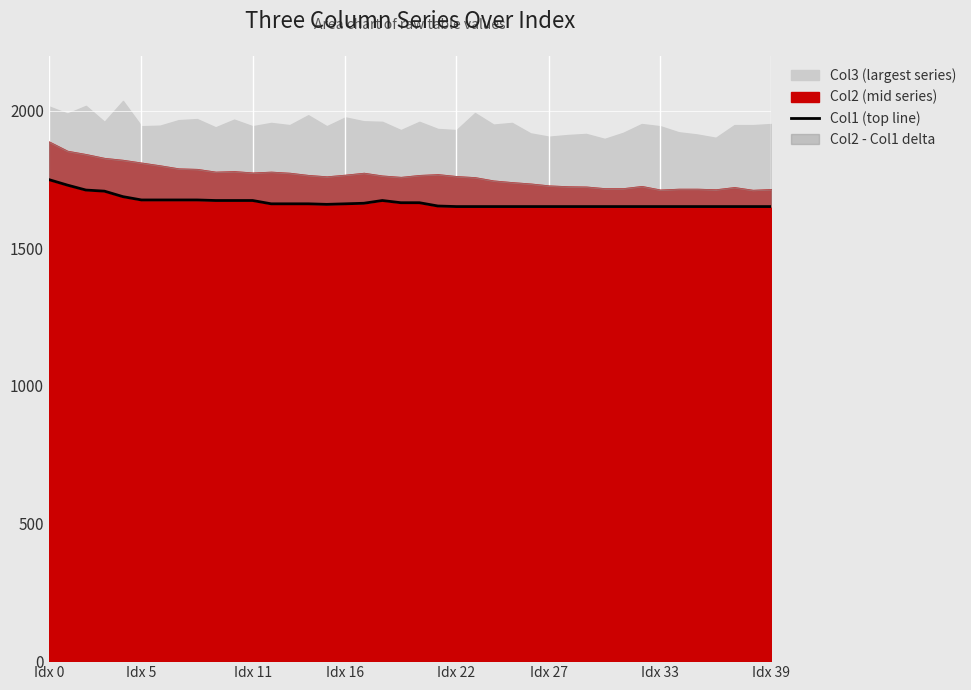

How many lines are shown in the chart?

1